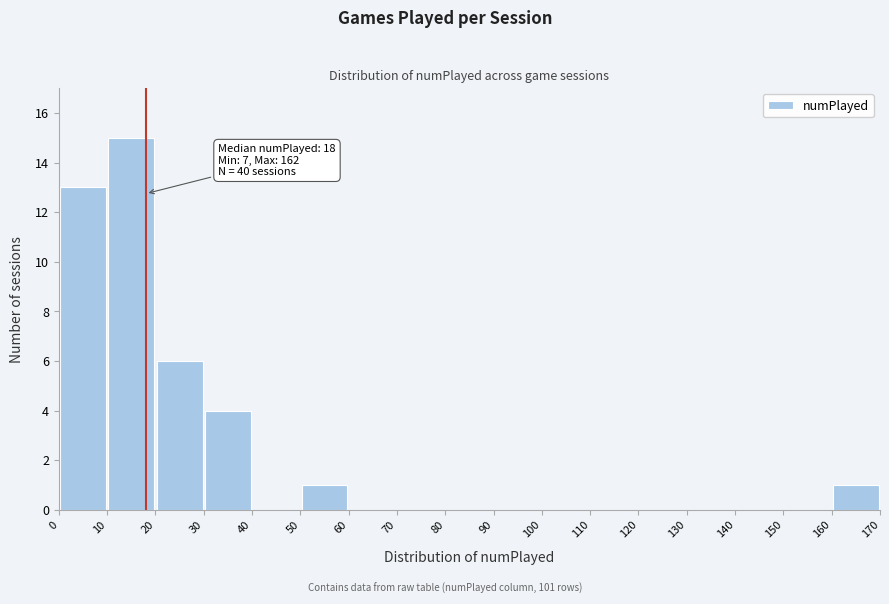

Over which range of the x-axis is the bar tallest?

10 to 20